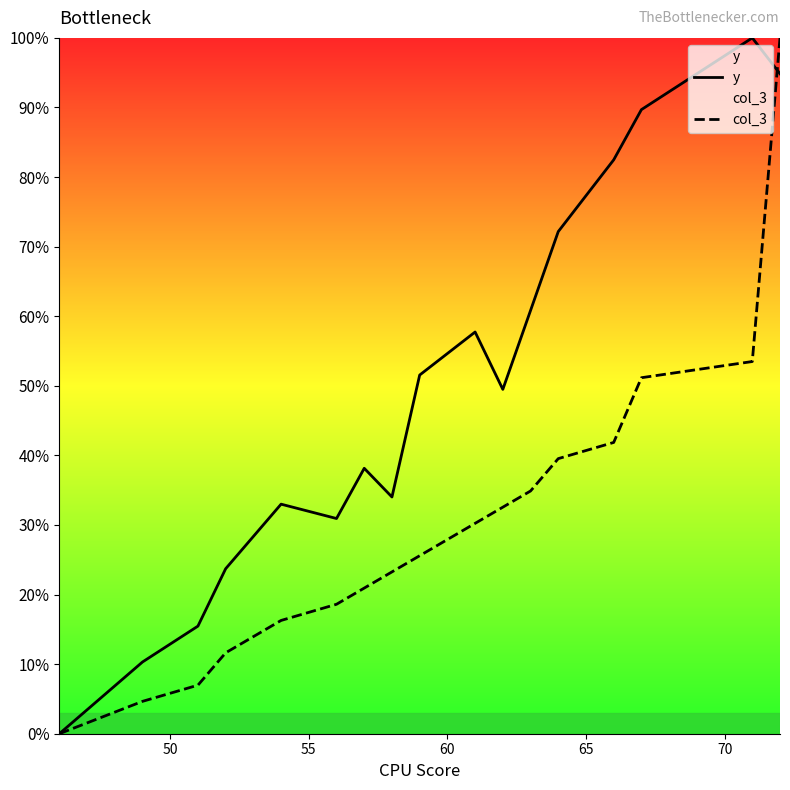

Does the chart have visible grid lines?

No